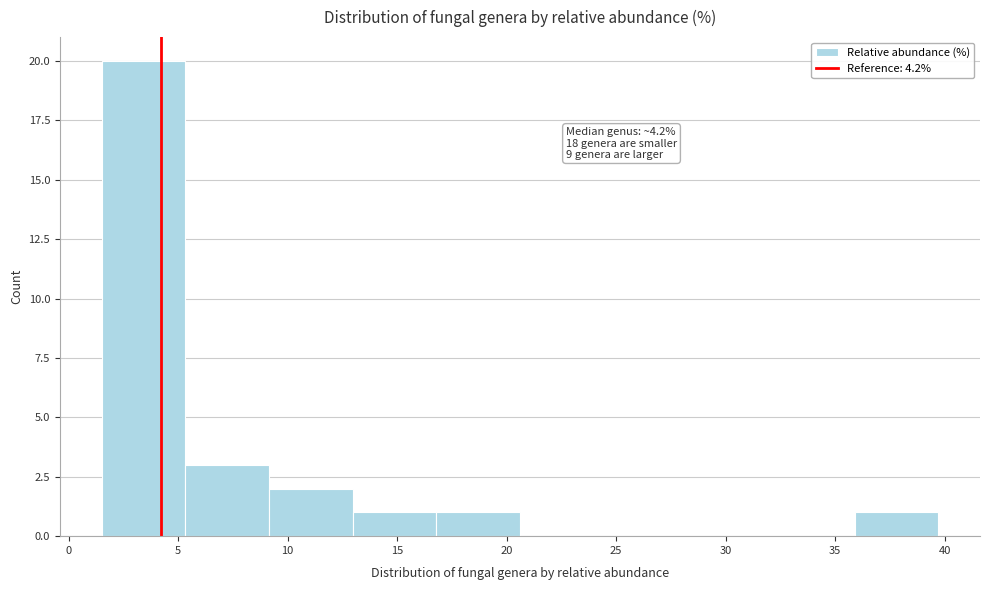

Over which range of the x-axis is the bar tallest?

1.5 to 5.5